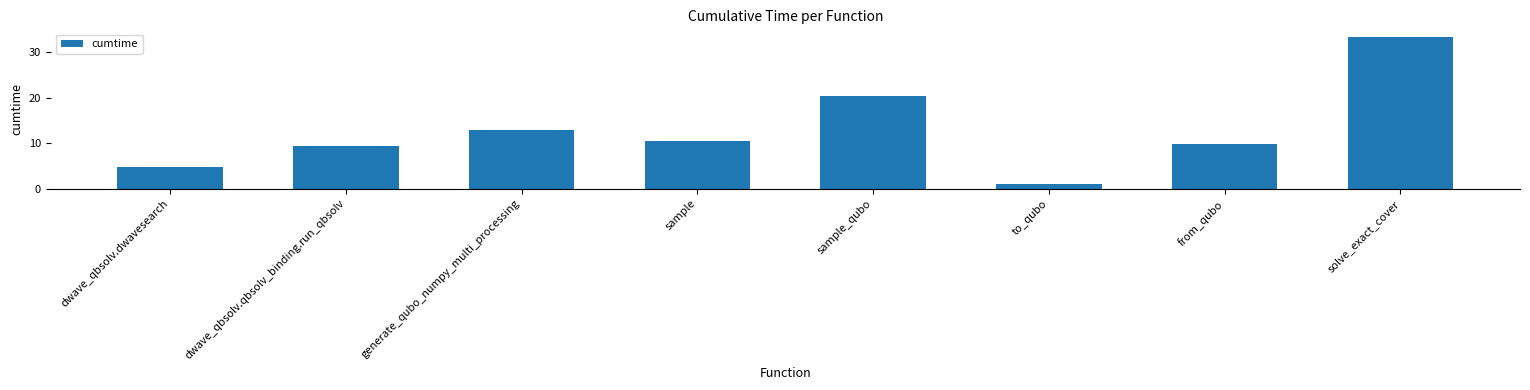

Is it true that the value at dwave_qbsolv.dwavesearch is 7.5?

False